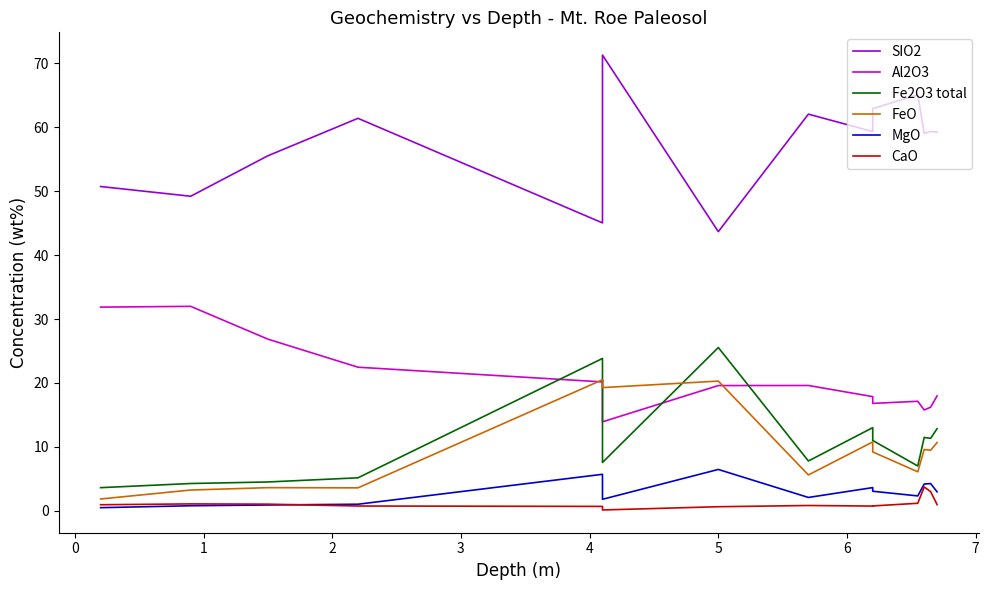

What is the value of the Al2O3 point at the 1st from the left?

31.9